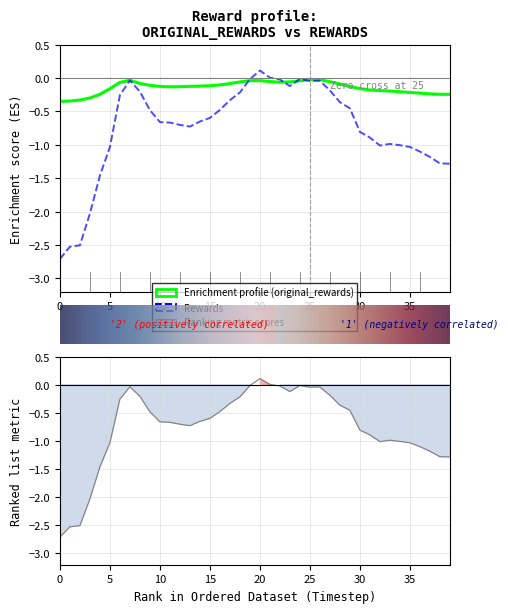

Between 1 and 30, which series saw the biggest shift?

rewards